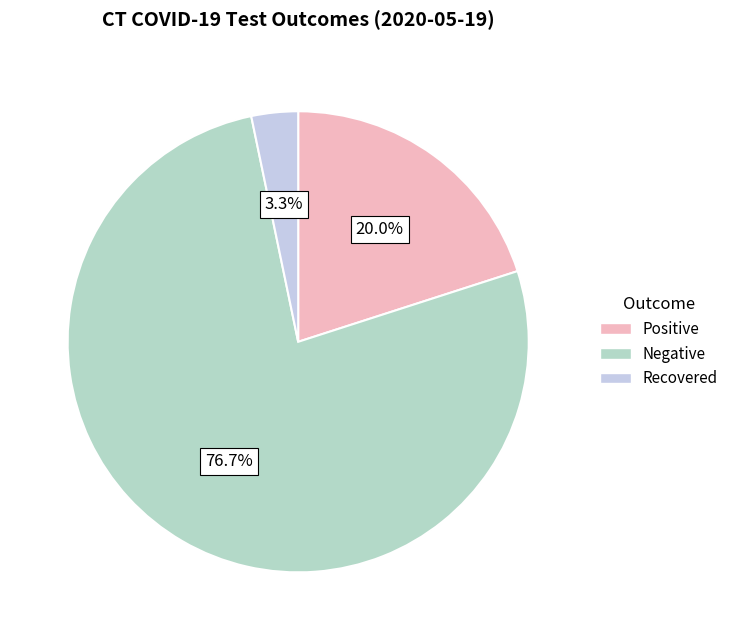

To the nearest percent, what portion does Recovered represent?

3%